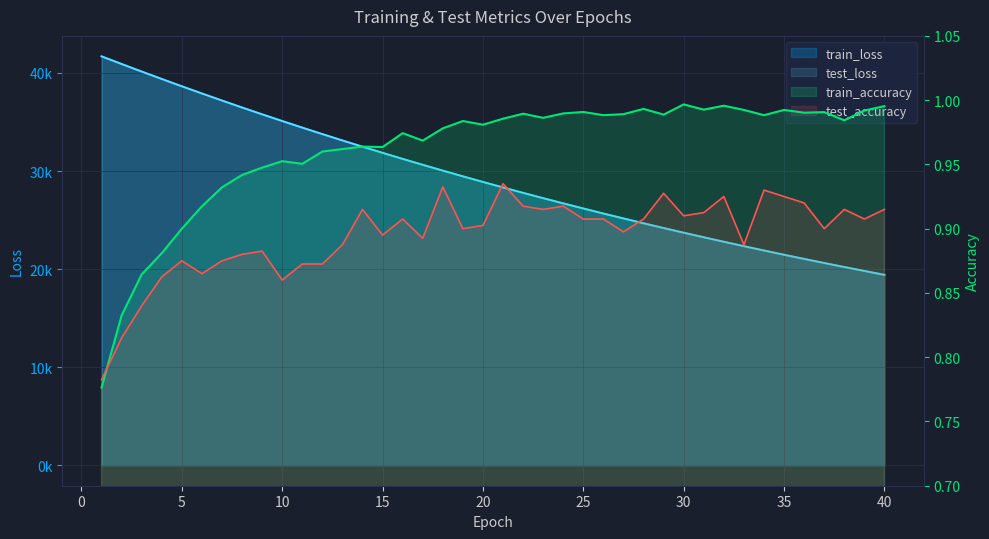

Is the value of train_loss at 30 greater than the value of train_accuracy at 30?

Yes